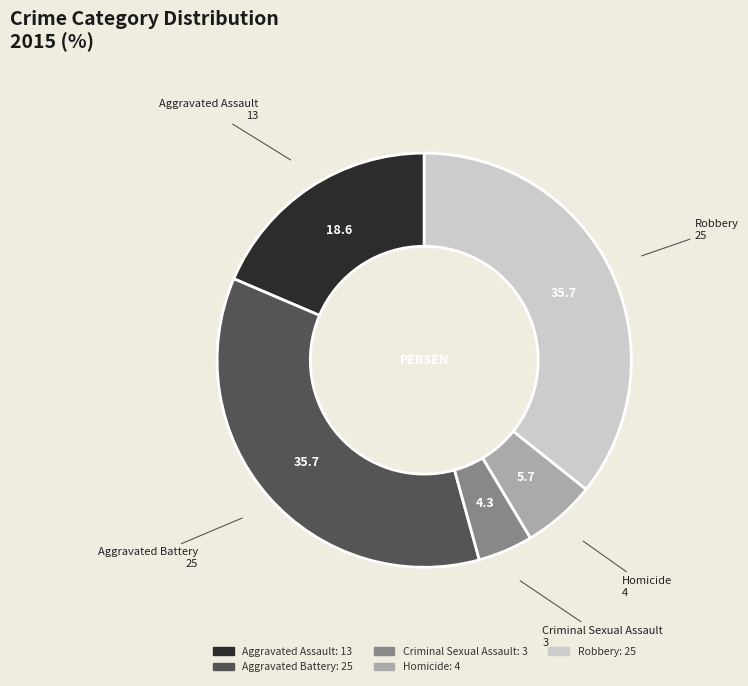

Is the sum of Robbery and Homicide greater than half?

No